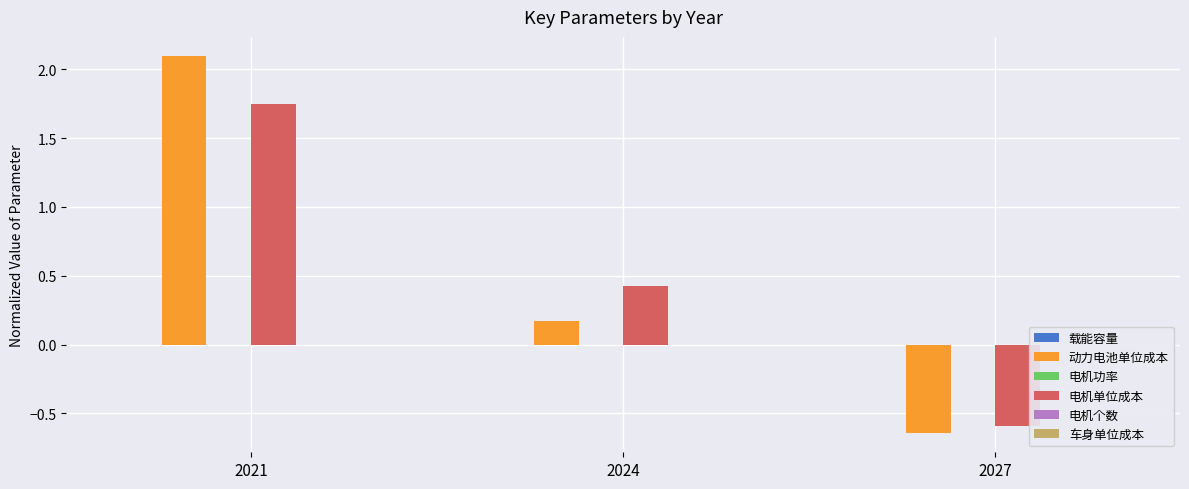

What is the maximum value for 动力电池单位成本?

2.1